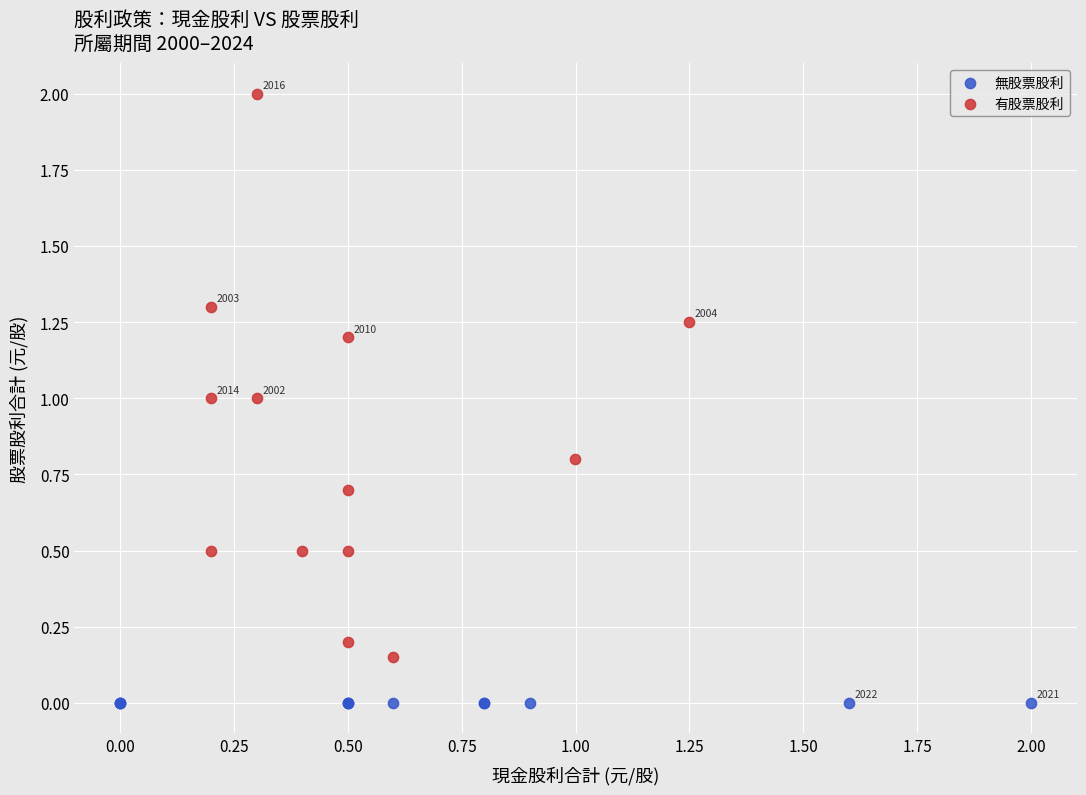

Which series reaches the maximum Y coordinate?

有股票股利